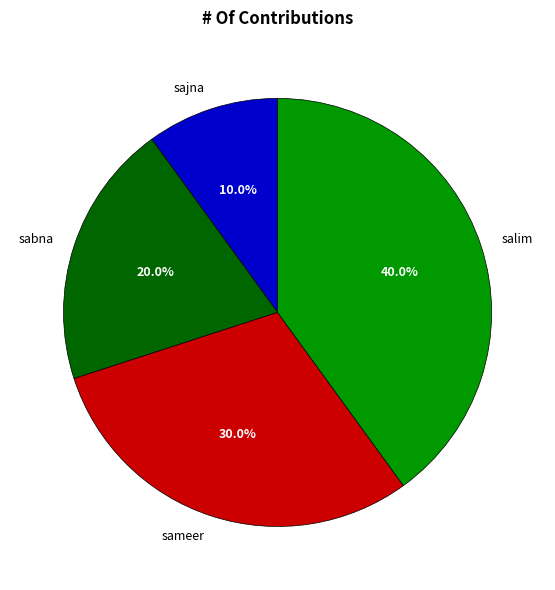

True or false: sameer accounts for 35% of the total.

False